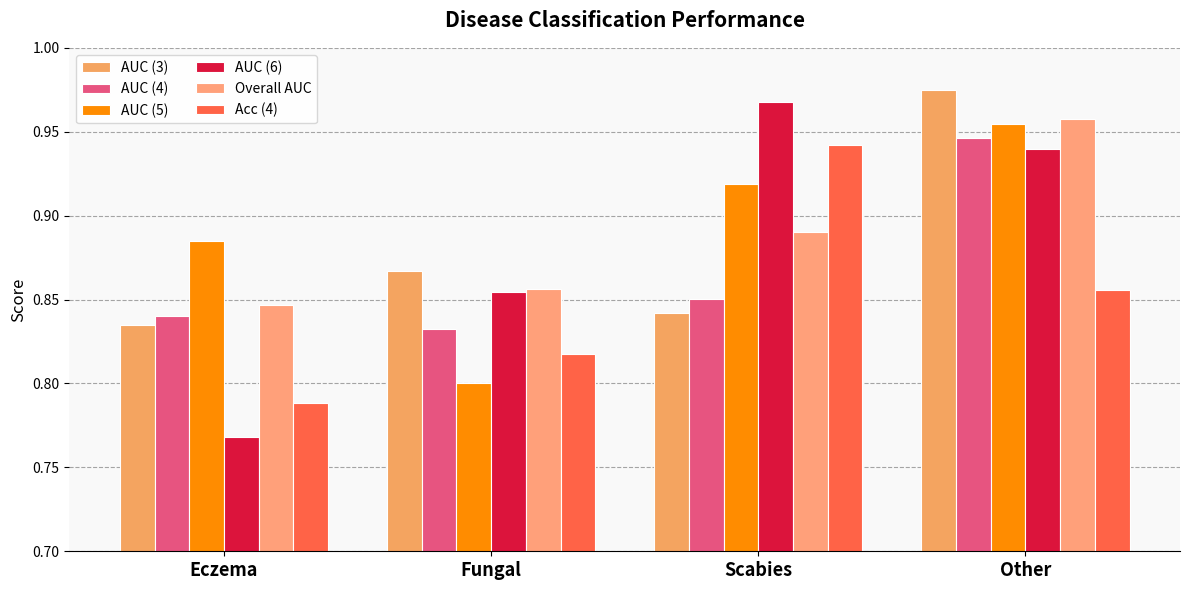

Reading left to right, list all the values displayed in this chart.

AUC (3): Eczema=0.8	Fungal=0.9	Scabies=0.8	Other=1.0
AUC (4): Eczema=0.8	Fungal=0.8	Scabies=0.9	Other=0.9
AUC (5): Eczema=0.9	Fungal=0.8	Scabies=0.9	Other=1.0
AUC (6): Eczema=0.8	Fungal=0.9	Scabies=1.0	Other=0.9
Overall AUC: Eczema=0.8	Fungal=0.9	Scabies=0.9	Other=1.0
Acc (4): Eczema=0.8	Fungal=0.8	Scabies=0.9	Other=0.9